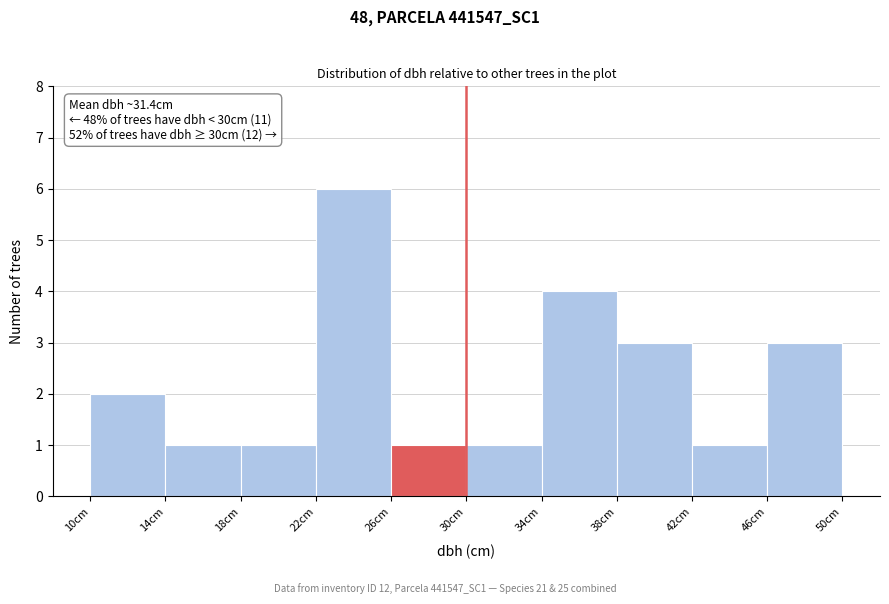

Which range on the x-axis has the tallest bar?

22 to 26